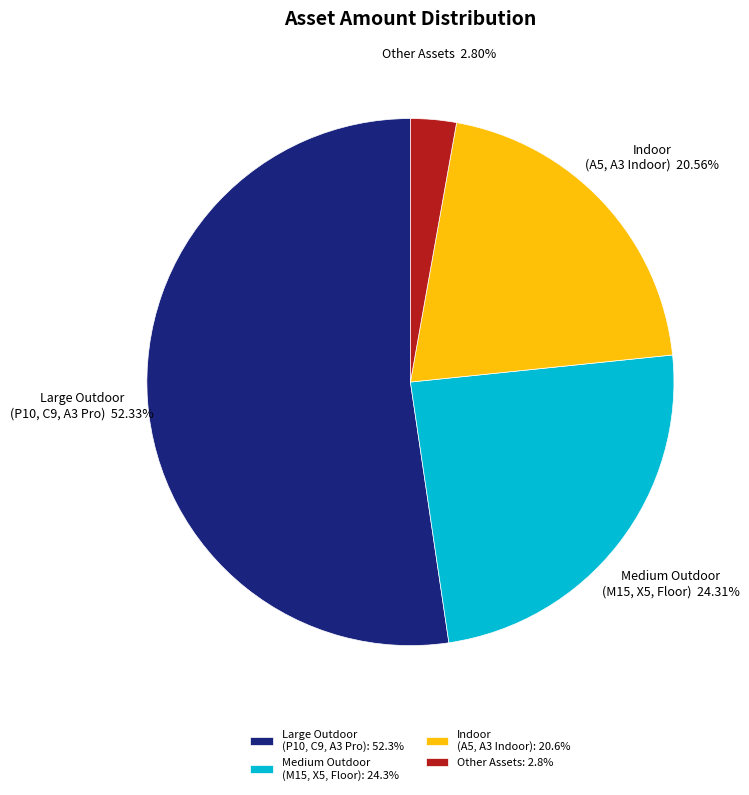

Combined, do Medium Outdoor (M15, X5, Floor) and Indoor (A5, A3 Indoor) account for over 50%?

No